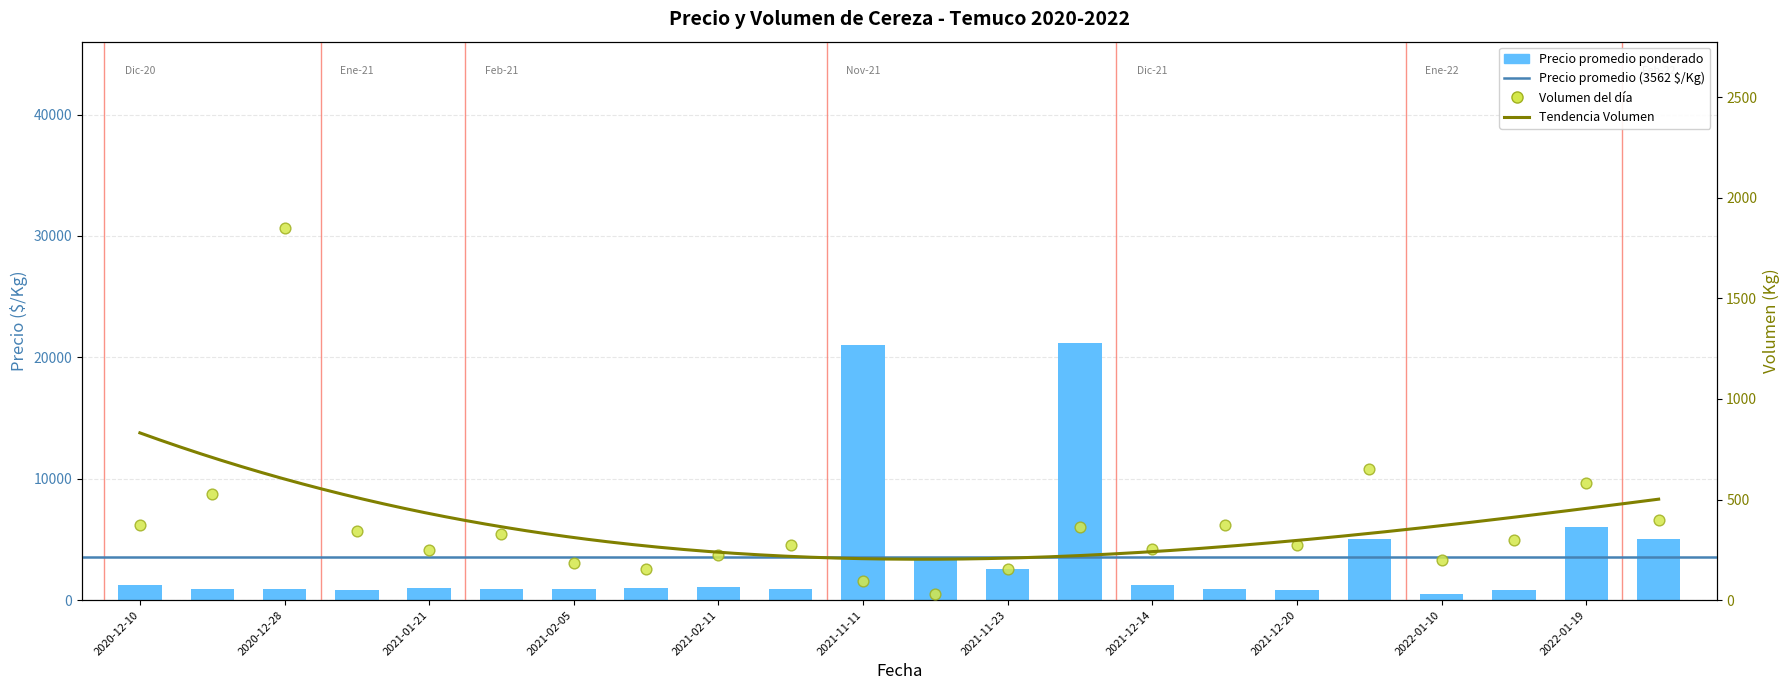

At which category is the sum across all series the highest?

2021-11-24